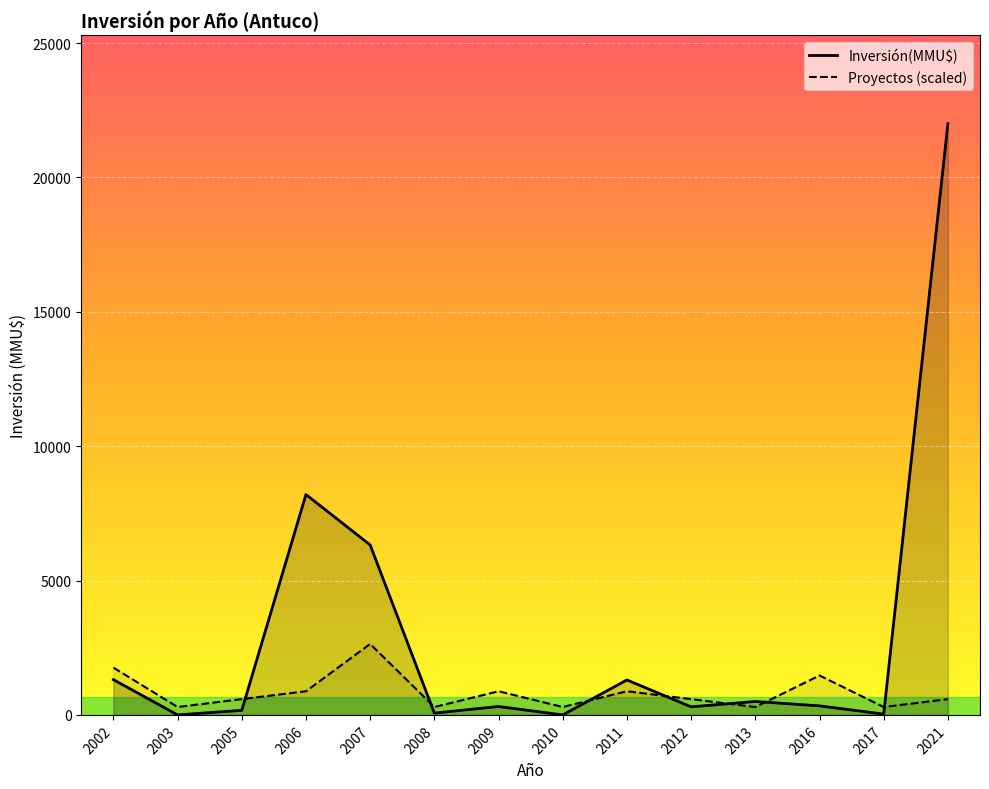

At which category is the sum across all series the highest?

2021